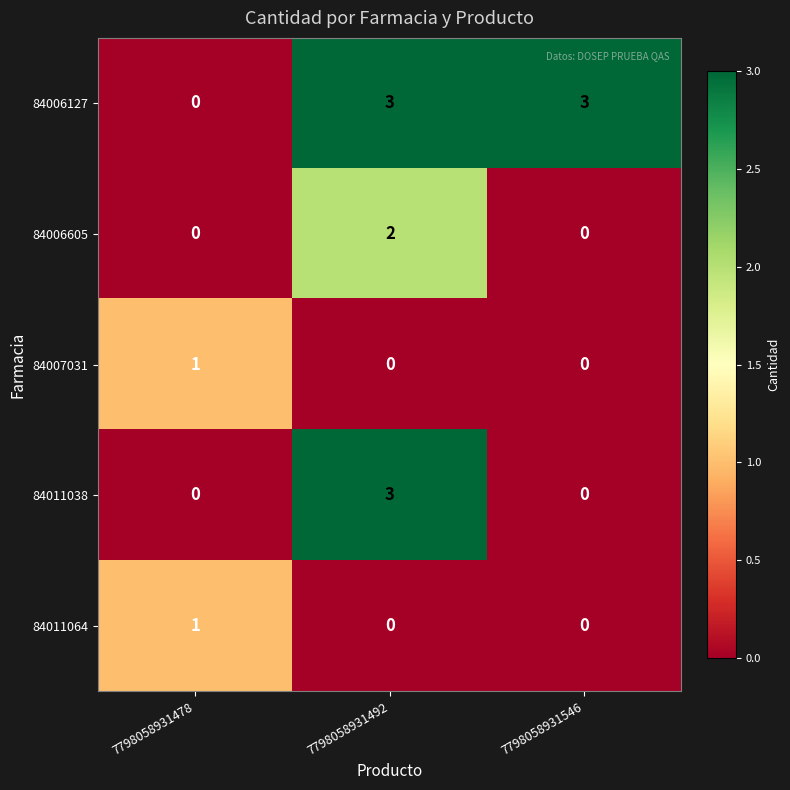

What is the sum of all 84006127 values?

6